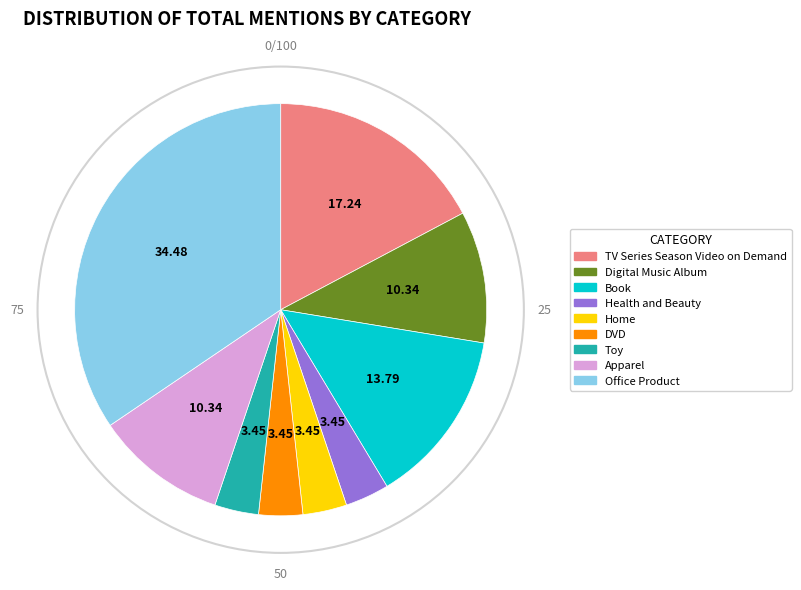

Approximately how many times larger is the value at DVD compared to Home?

1.0